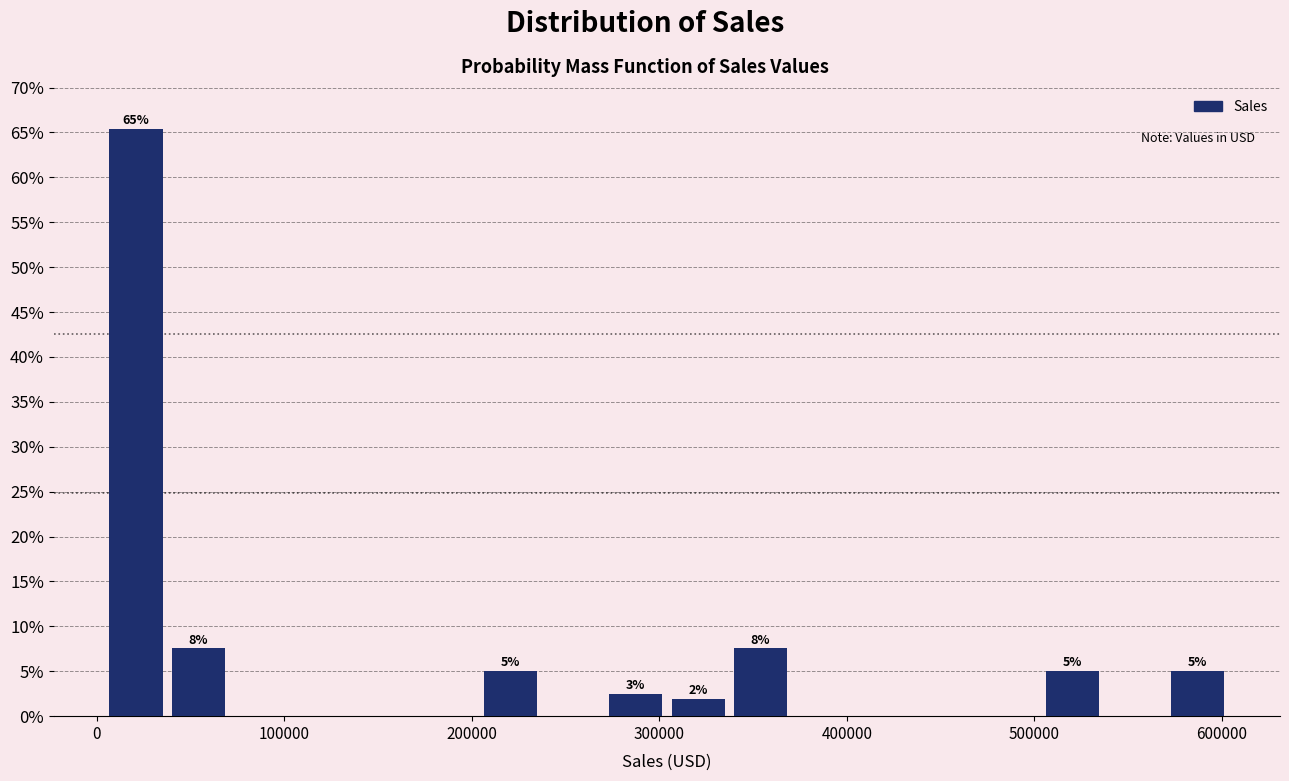

Read against the x-axis, roughly where is the centre of the tallest bar?

20000